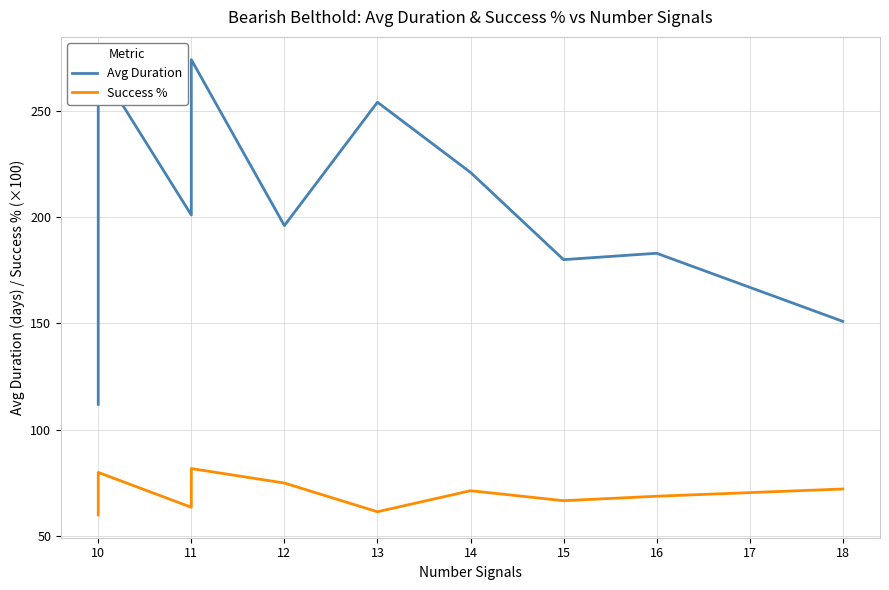

What is the difference between the highest and lowest values at 14?

149.0